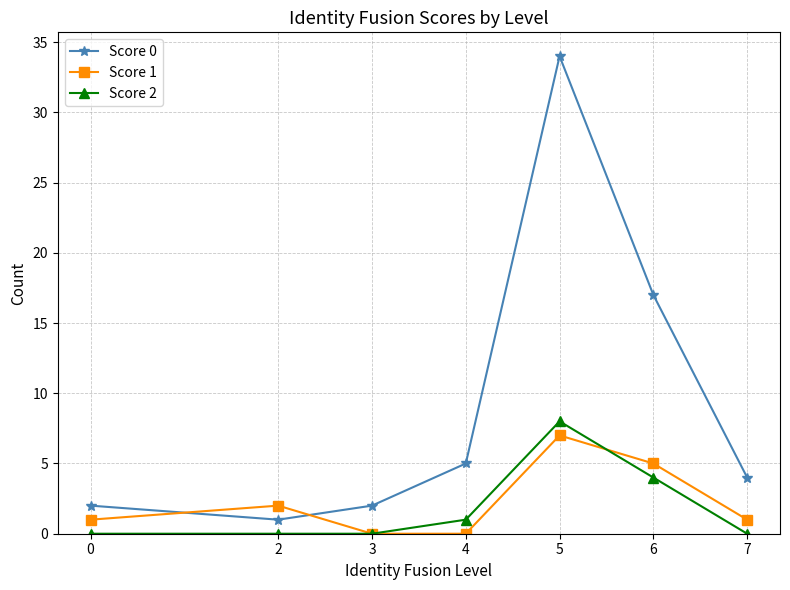

Reading right to left, extract all data points from this chart.

Score 0: 7=4	6=17	5=34	4=5	3=2	2=1	0=2
Score 1: 7=1	6=5	5=7	4=0	3=0	2=2	0=1
Score 2: 7=0	6=4	5=8	4=1	3=0	2=0	0=0